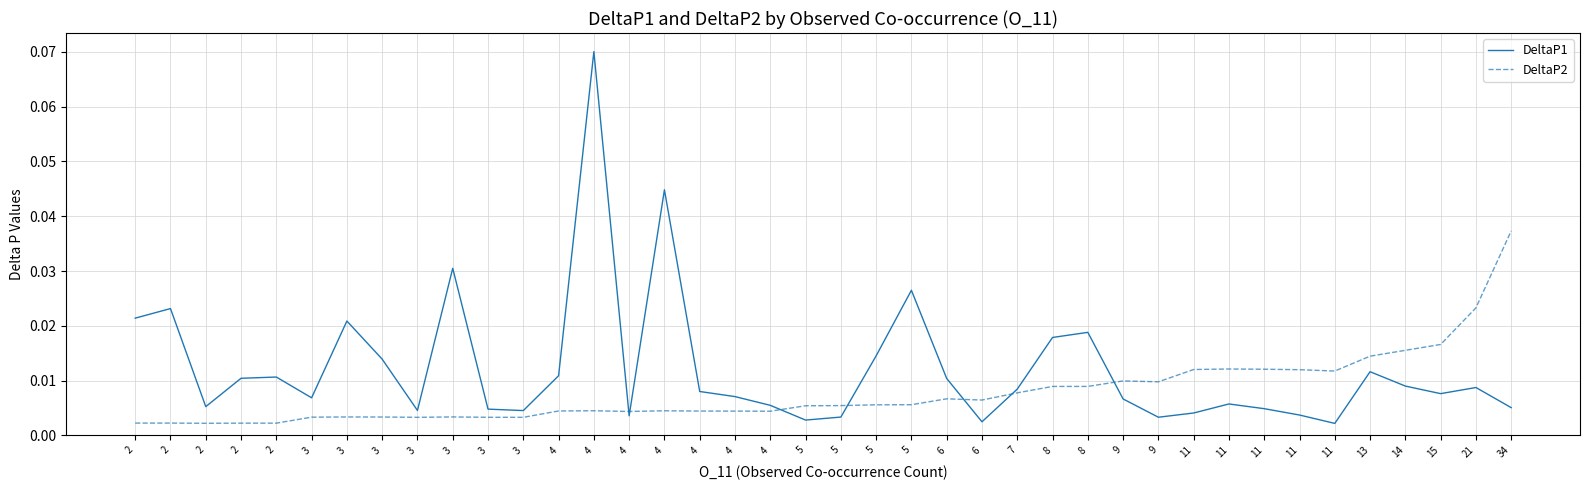

Is it true that DeltaP2 equals 0.0 at 11?

False